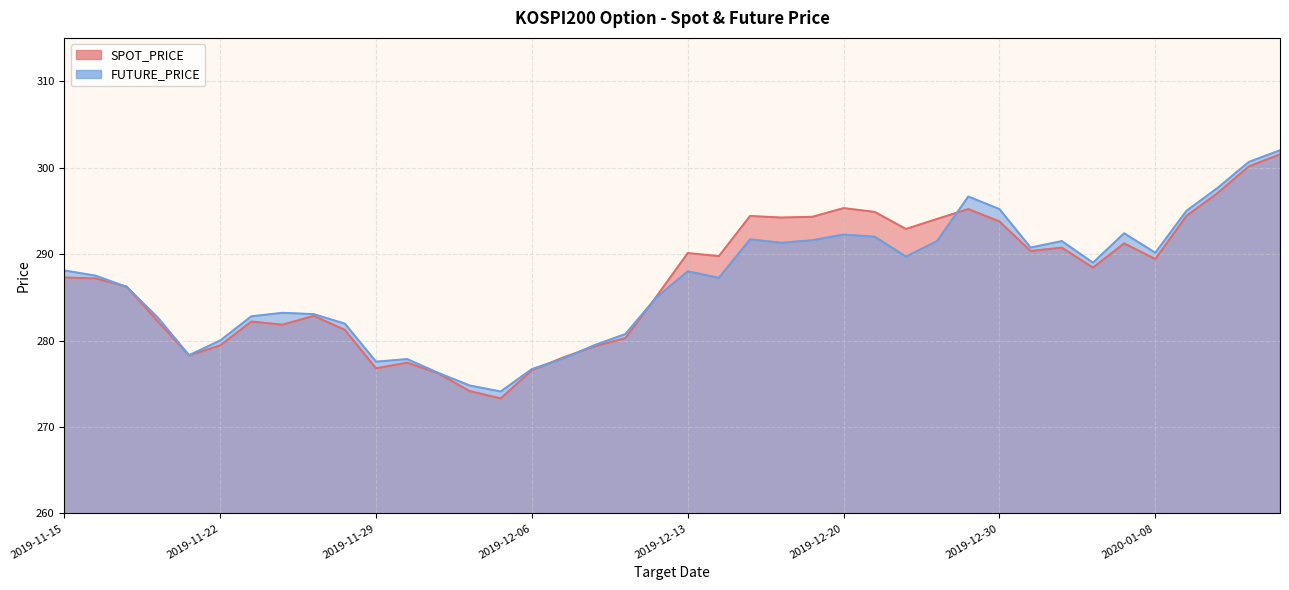

Reading left to right, transcribe all the data shown in this chart.

SPOT_PRICE: 287.3	287.2	286.2	282.2	278.3	279.4	282.2	281.8	282.9	281.2	276.8	277.4	276.2	274.1	273.3	276.6	278.0	279.3	280.3	285.1	290.1	289.8	294.4	294.2	294.3	295.3	294.9	292.9	294.1	295.2	293.8	290.4	290.7	288.4	291.2	289.4	294.4	297.1	300.1	301.5
FUTURE_PRICE: 288.1	287.5	286.2	282.6	278.3	280.0	282.8	283.2	283.1	281.9	277.6	277.9	276.2	274.8	274.1	276.7	277.9	279.4	280.8	285.0	288.0	287.2	291.7	291.3	291.6	292.2	292.0	289.7	291.5	296.6	295.2	290.8	291.5	289.0	292.4	290.1	295.0	297.6	300.6	302.0